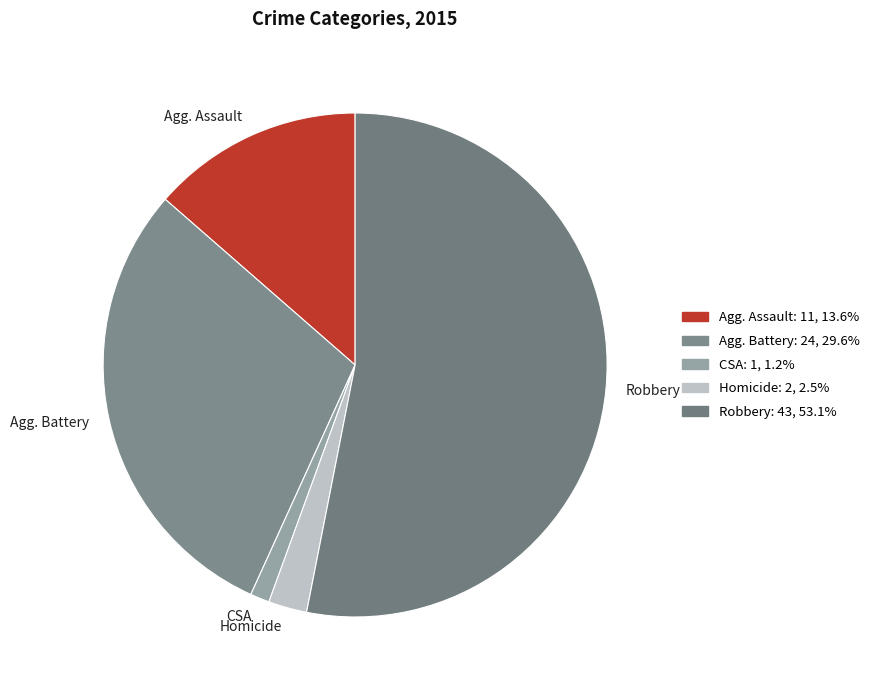

Combined, do CSA and Robbery account for over 50%?

Yes